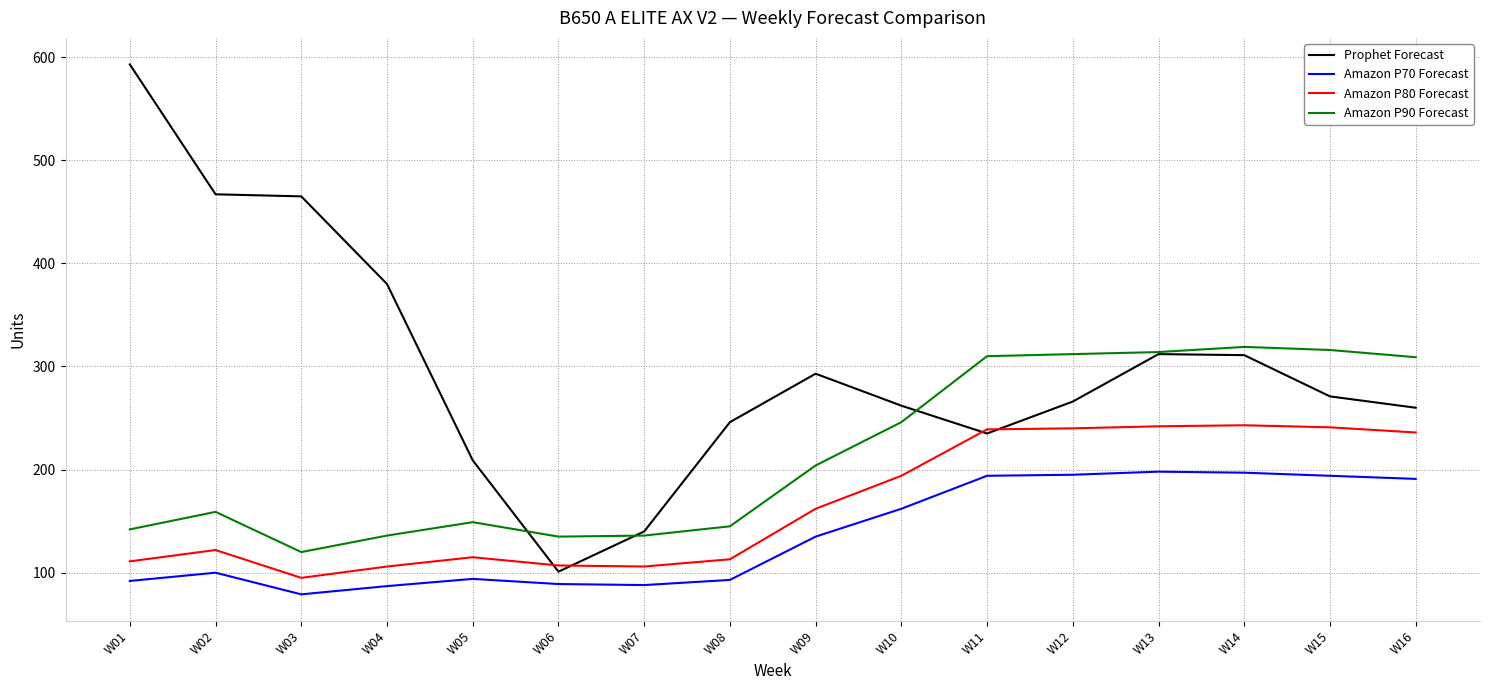

Where do Prophet Forecast and Amazon P80 Forecast first cross each other?

W05 and W06